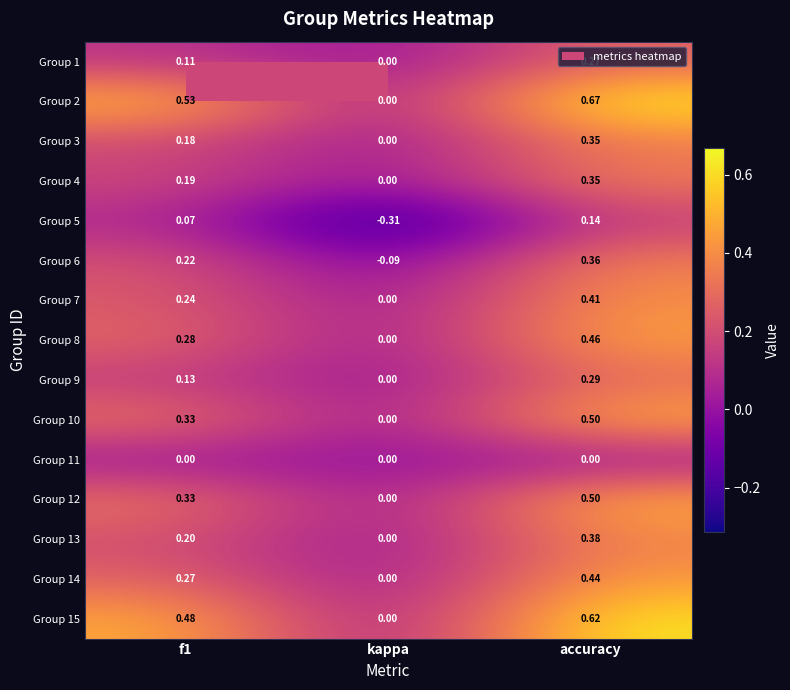

At which category is the sum across all series the highest?

accuracy